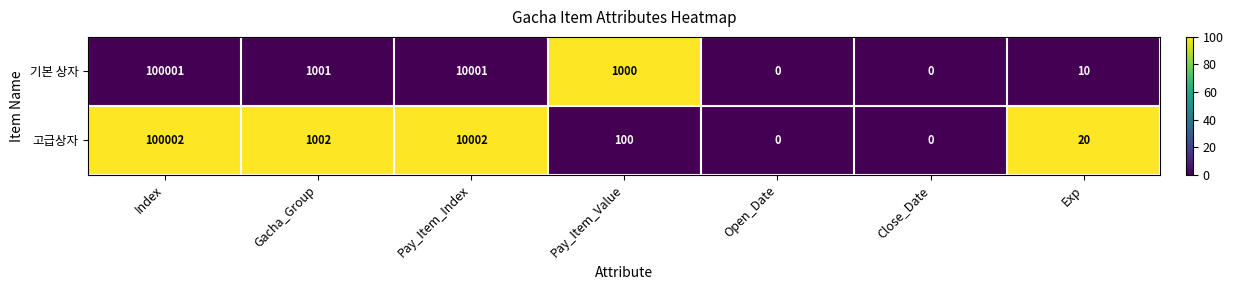

What is the difference between the second highest and minimum values in the 고급상자 series?

10002